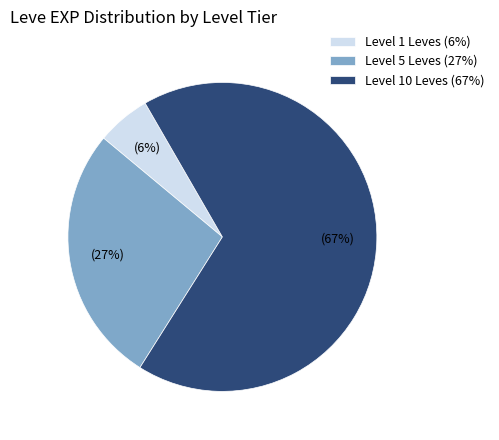

To the nearest percent, what percentage of the pie is Level 10 Leves (67%)?

67%